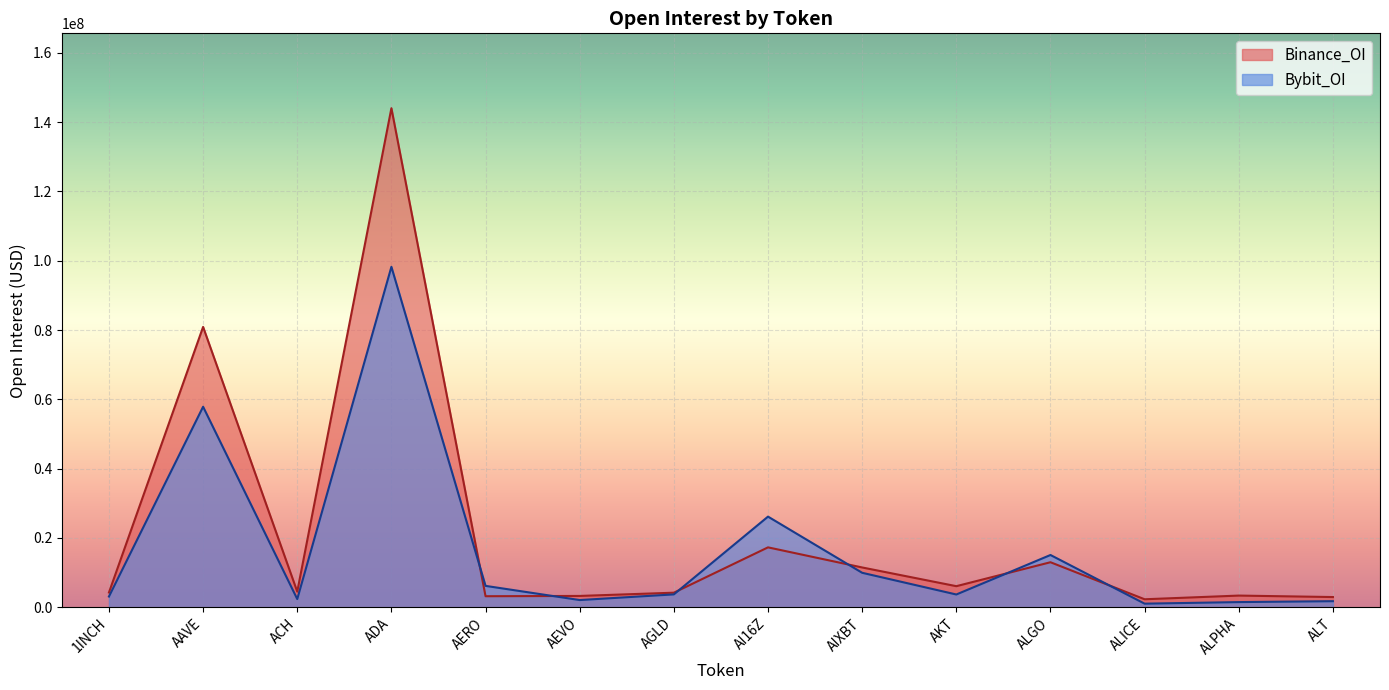

What is the label of the 11th point from the right?

ADA